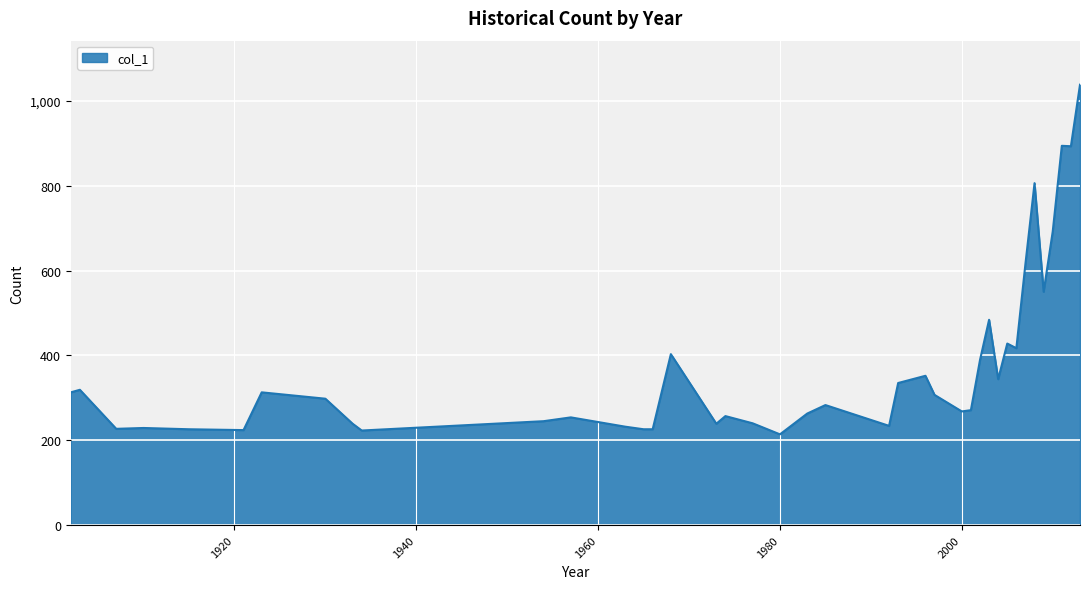

What is the maximum value shown in the chart?

1038